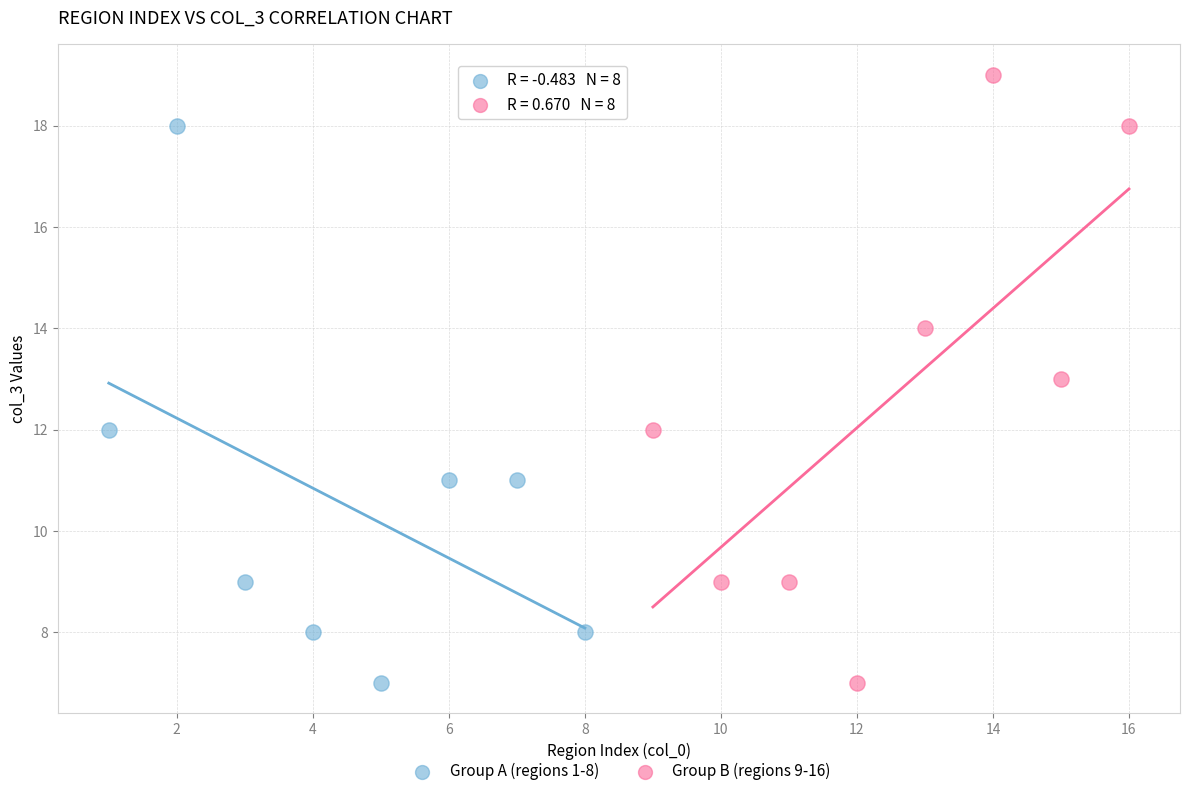

Which series contains the highest Y value?

Group B (regions 9-16)